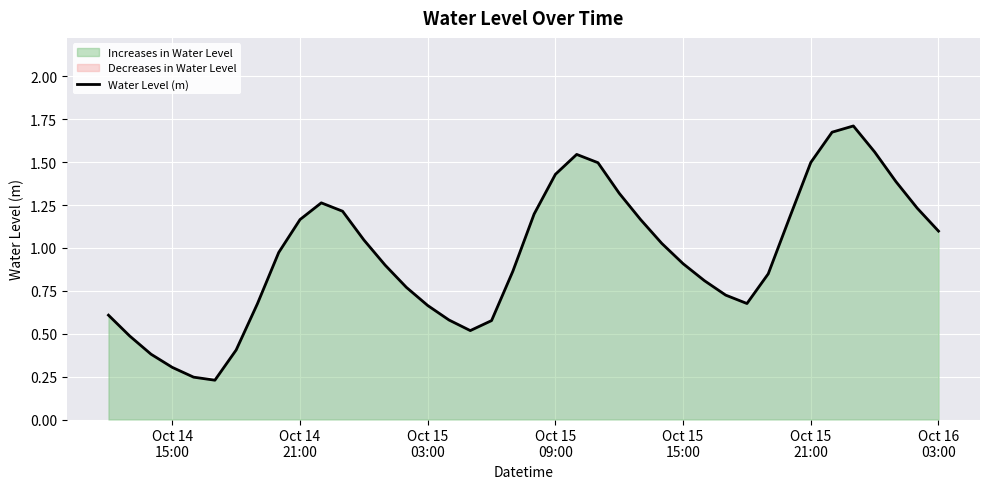

How many lines are shown in the chart?

1